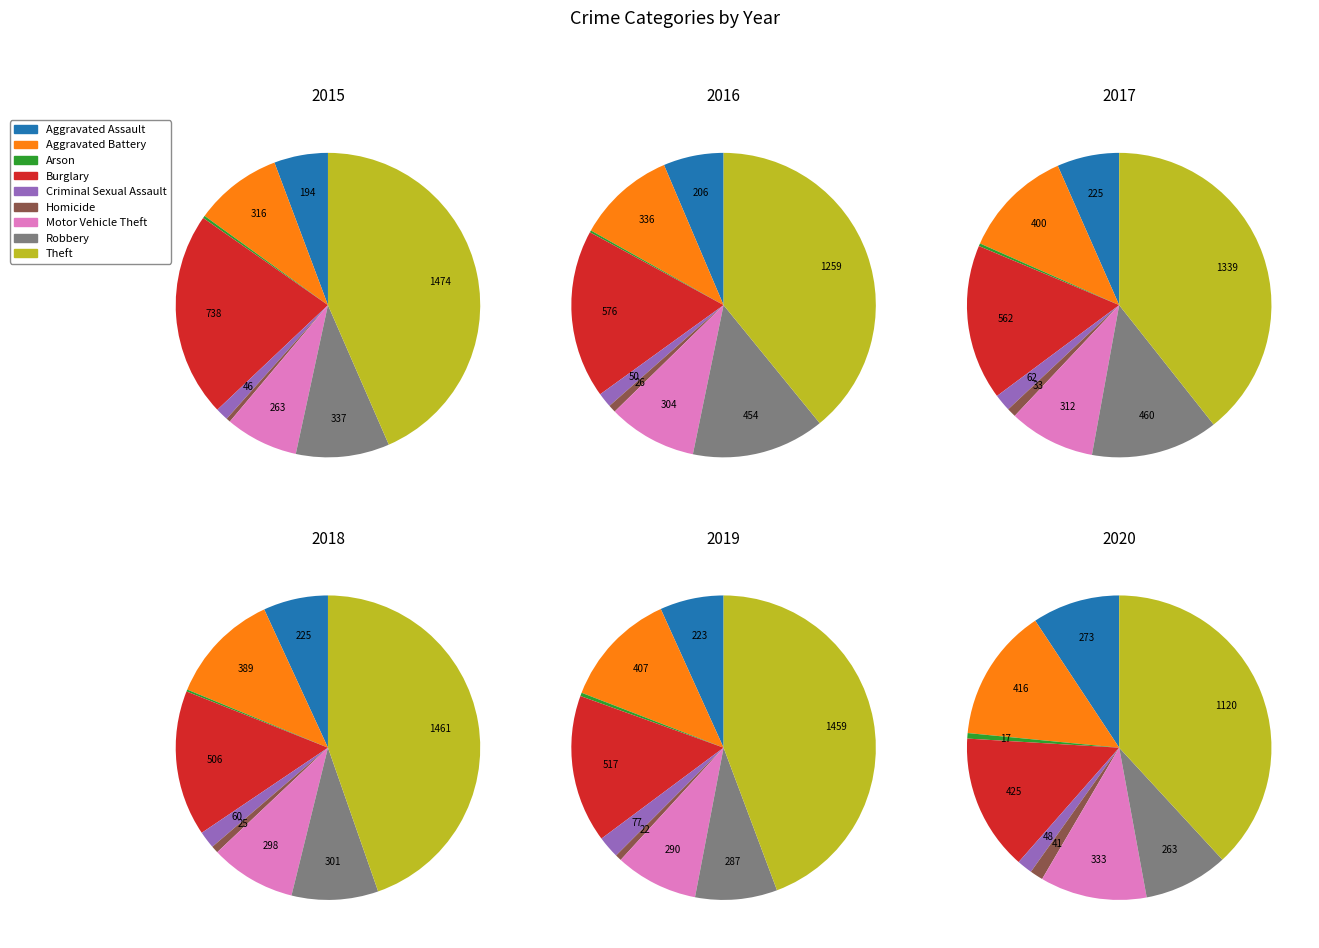

To the nearest percent, what is the difference between the largest and smallest slice percentages?

39%